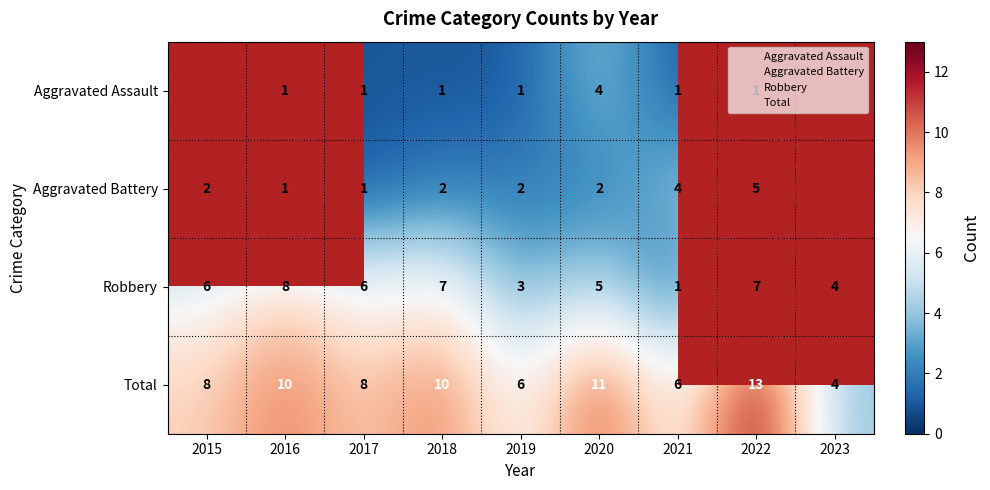

What is the spread (max minus min) of values at 2021?

5